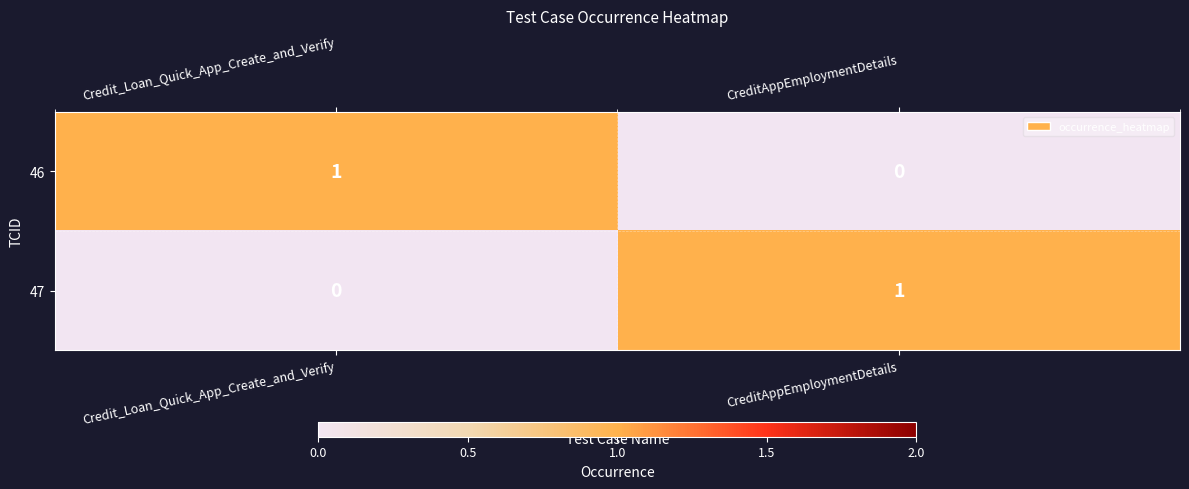

Is the value of 46 at CreditAppEmploymentDetails greater than the value of 47 at CreditAppEmploymentDetails?

No